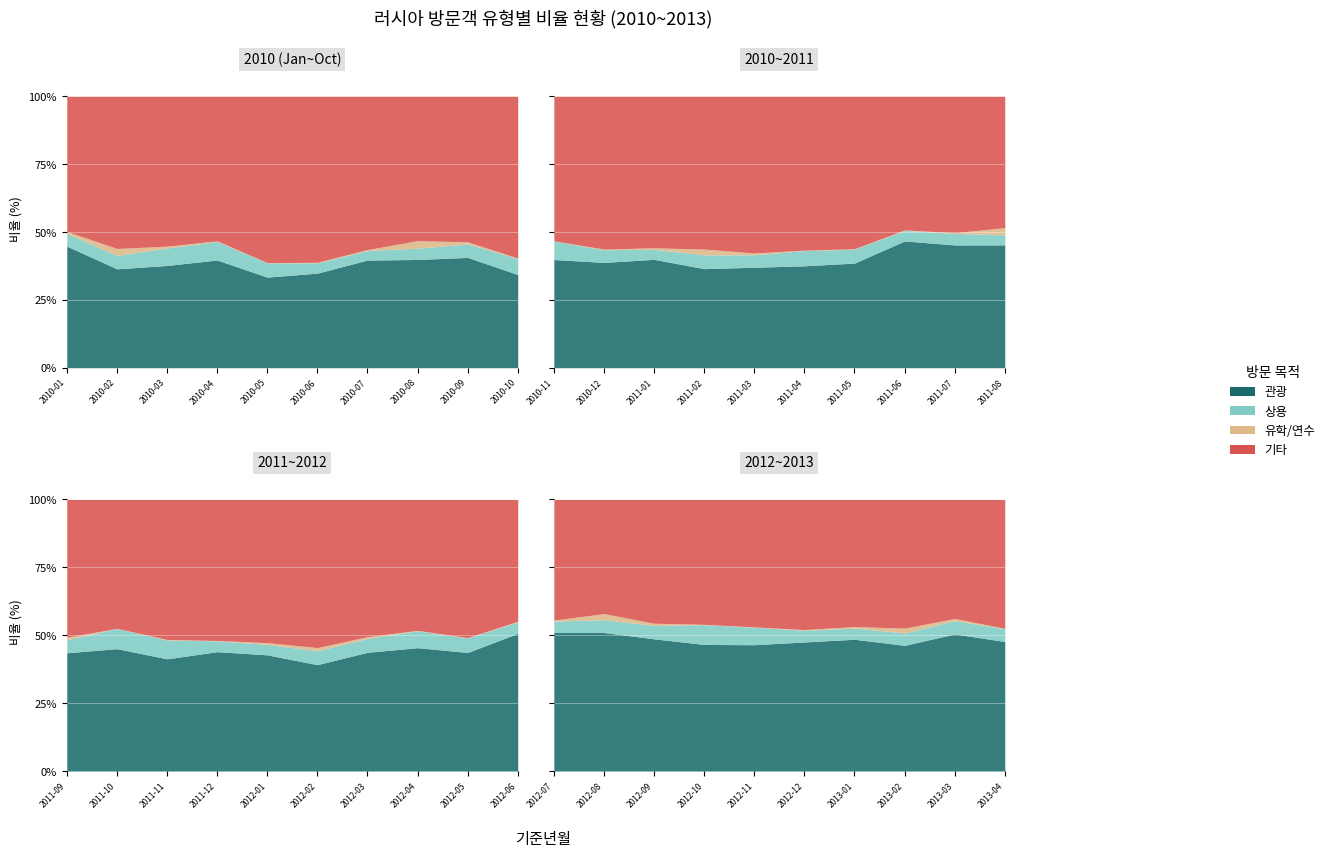

At which category is the sum across all series the highest?

2010-10